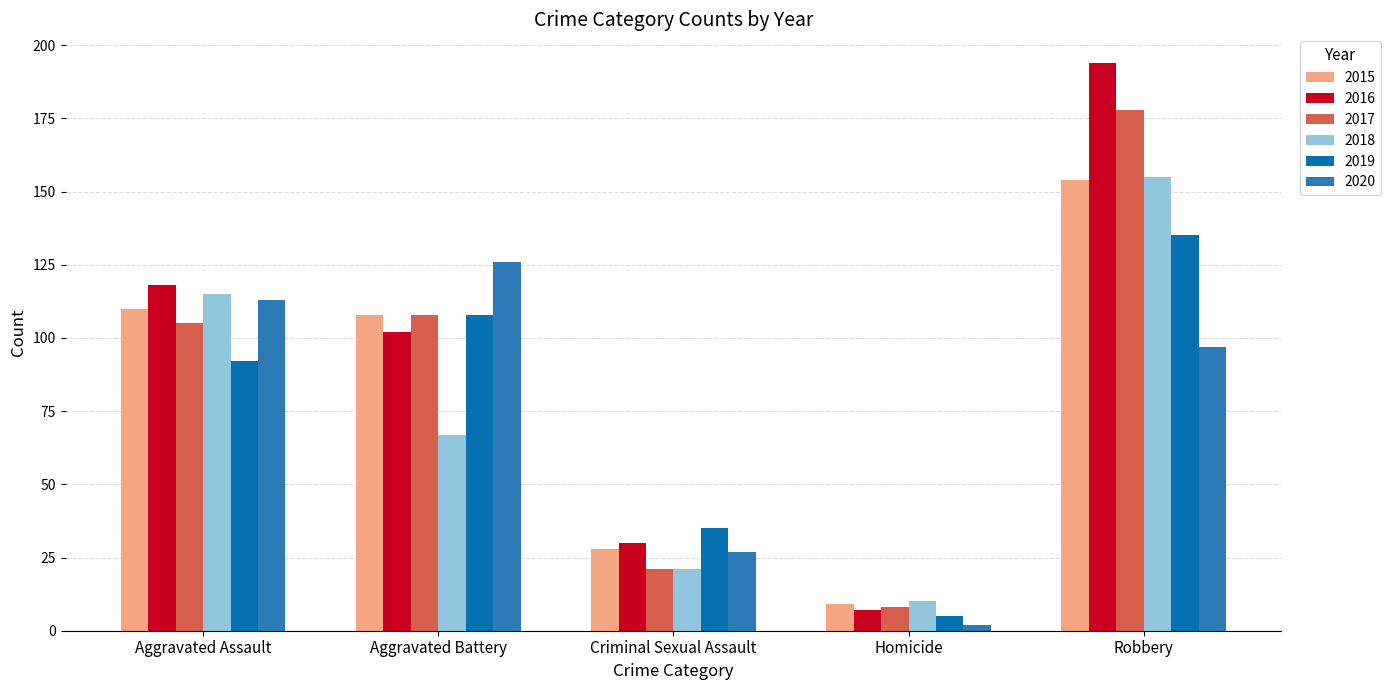

What is the value of the 2019 bar at the 5th from the left?

135